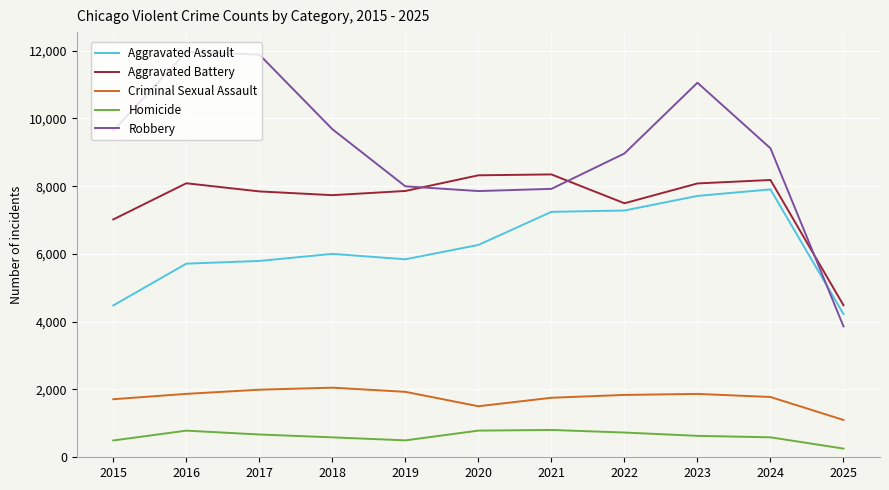

Is the value of Robbery at 2020 greater than the value of Aggravated Assault at 2021?

Yes